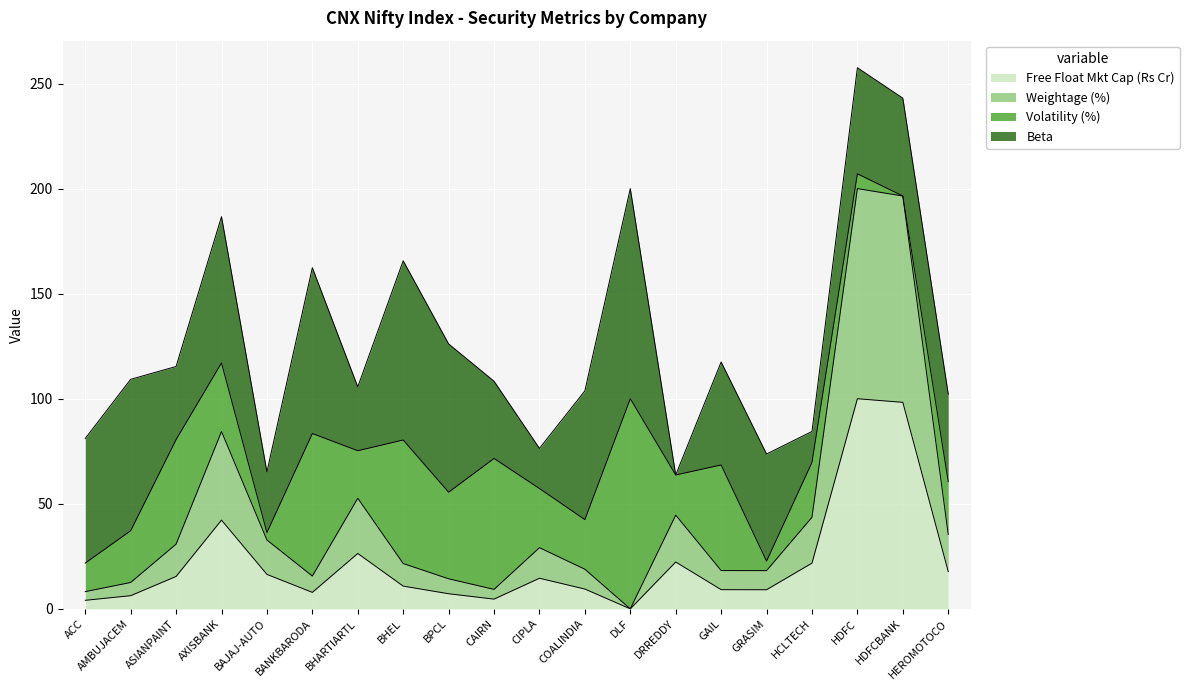

The Free Float Mkt Cap (Rs Cr) series shows 24.9 at BAJAJ-AUTO. True or false?

False